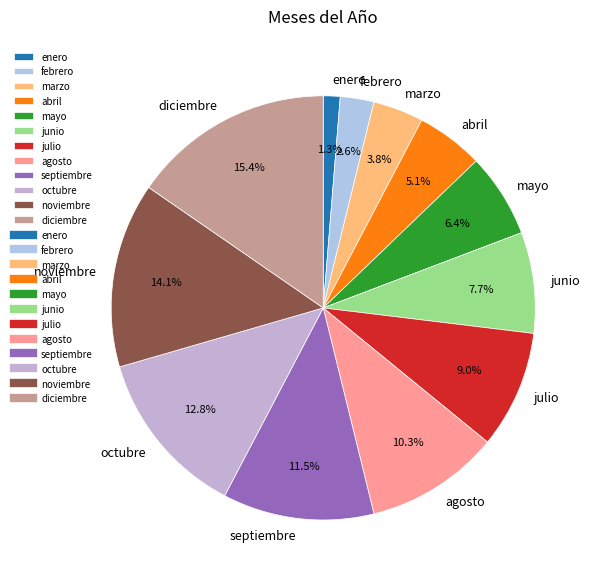

Count the number of slices in the pie.

12